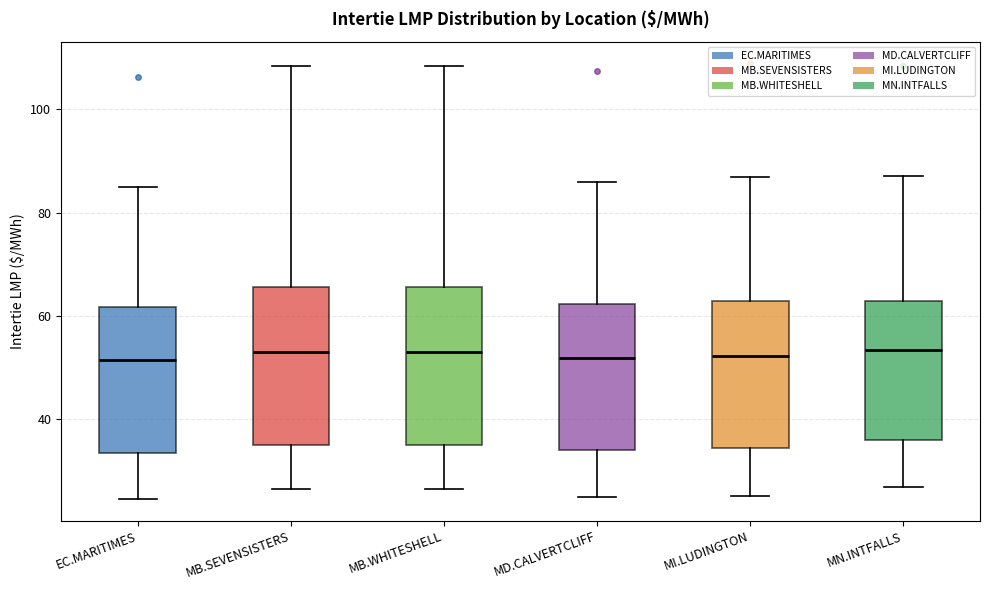

Where is the upper edge of the box for MB.WHITESHELL on the y-axis? The values are not printed on the chart, so give them approximately, as read against the axis.

66